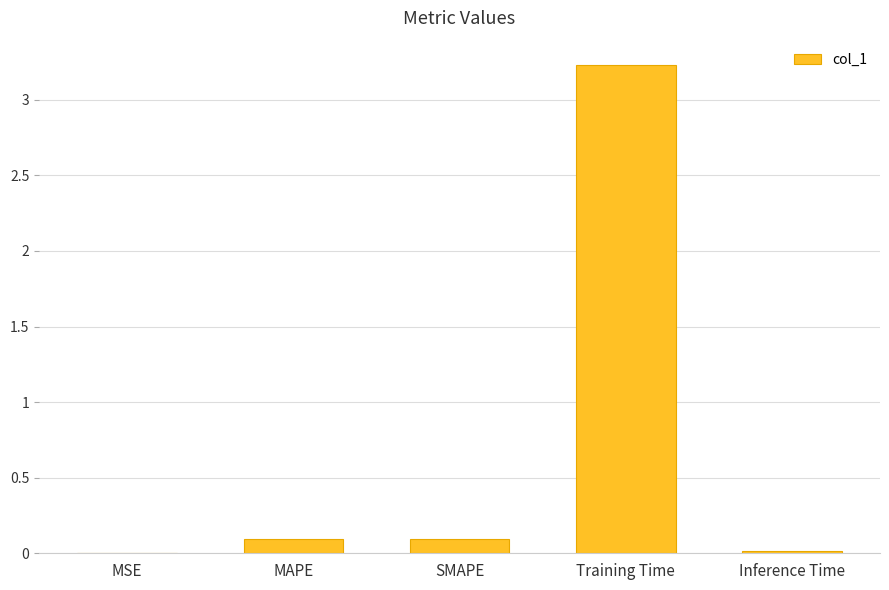

What is the change in value from MAPE to Training Time?

+3.1